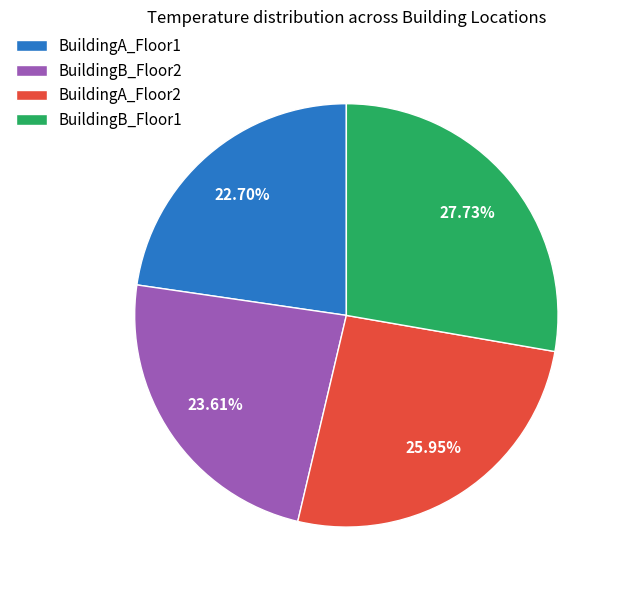

To the nearest percent, what portion does BuildingA_Floor2 represent?

26%